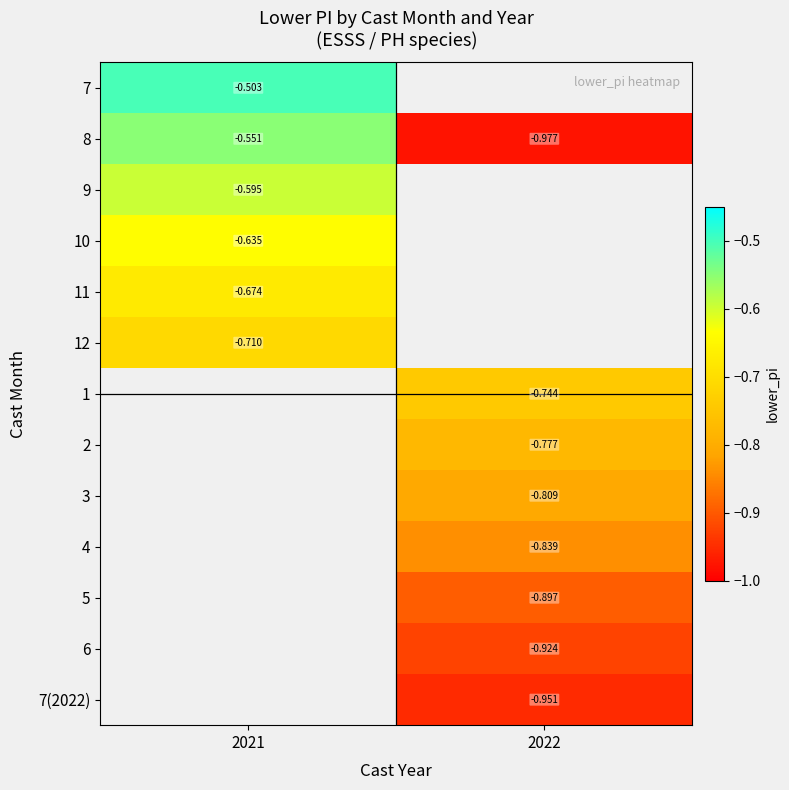

Which label corresponds to the smallest value in the chart?

2022